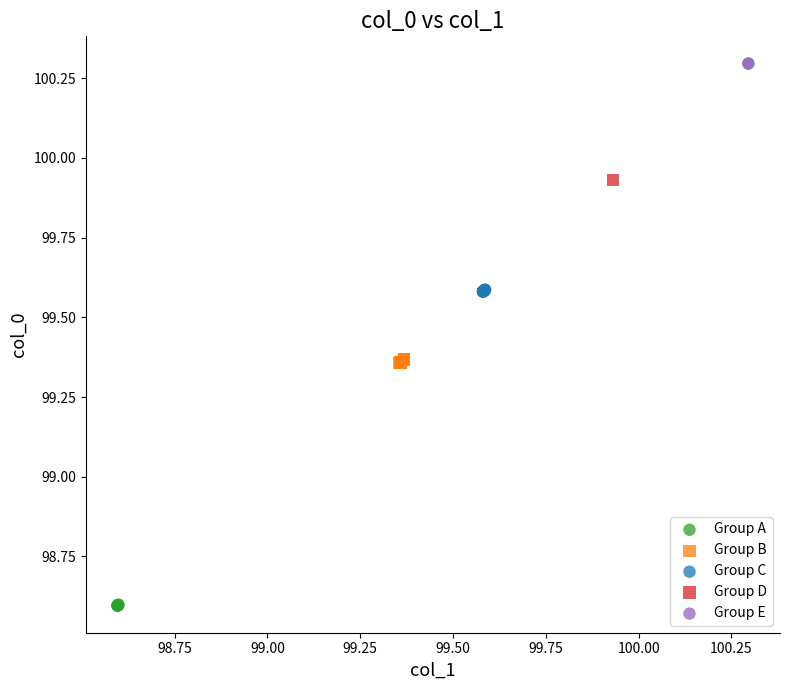

Which series contains the lowest Y value?

Group A